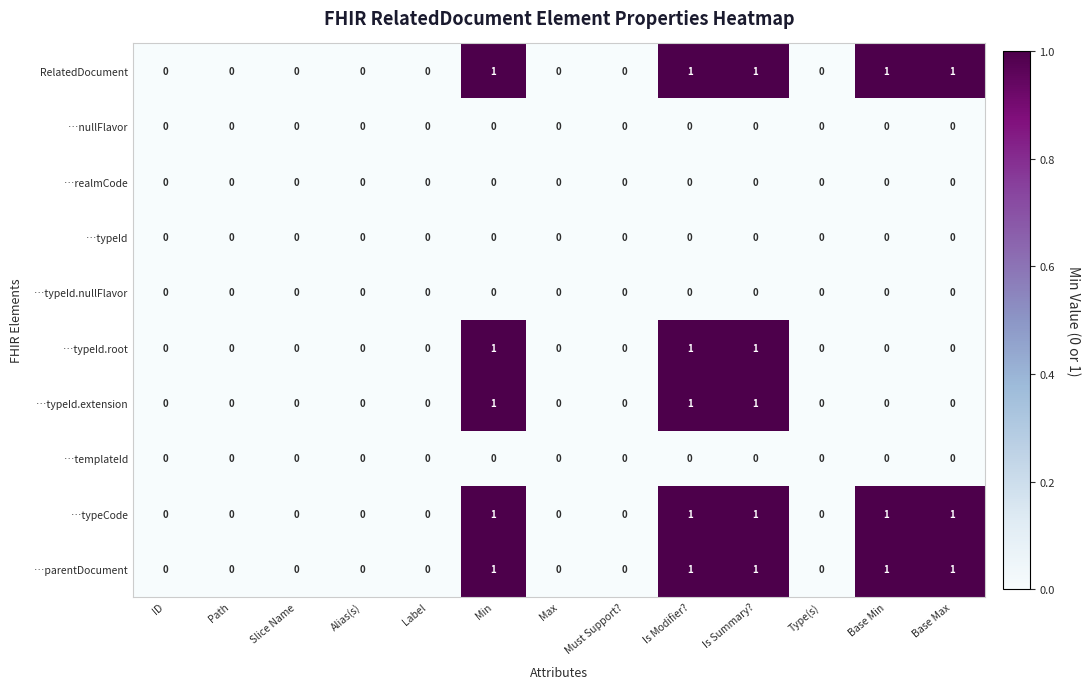

What is the sum of all RelatedDocument values?

5